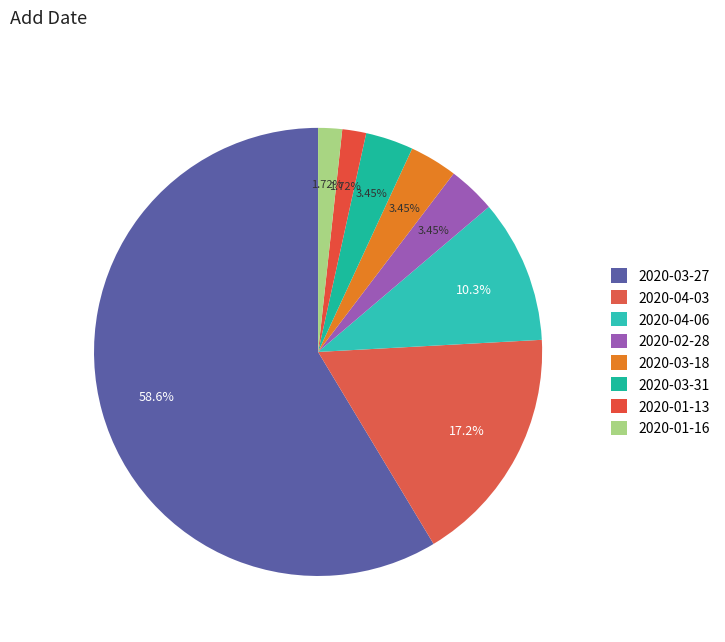

Count the number of slices in the pie.

8